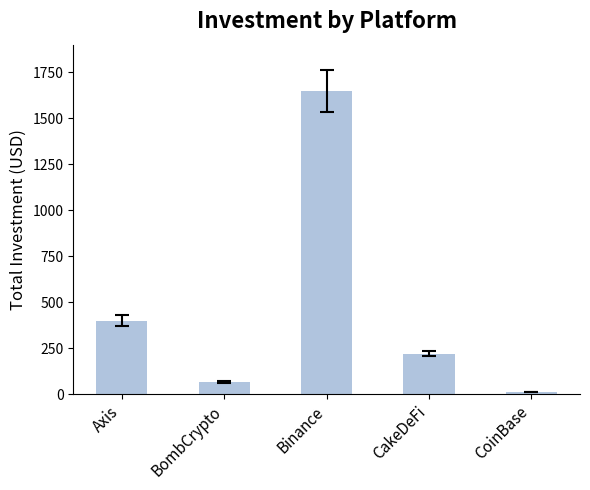

Between CoinBase and CakeDeFi, which is larger?

CakeDeFi